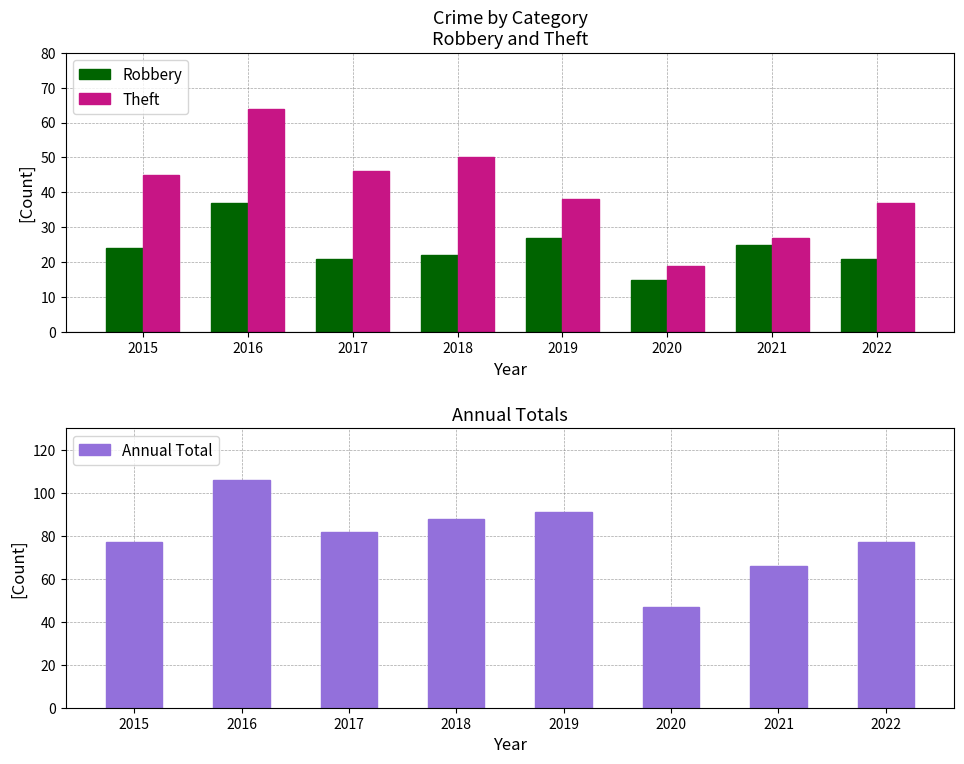

Rank the series by their average value, from lowest to highest.

Robbery, Theft, Annual Total